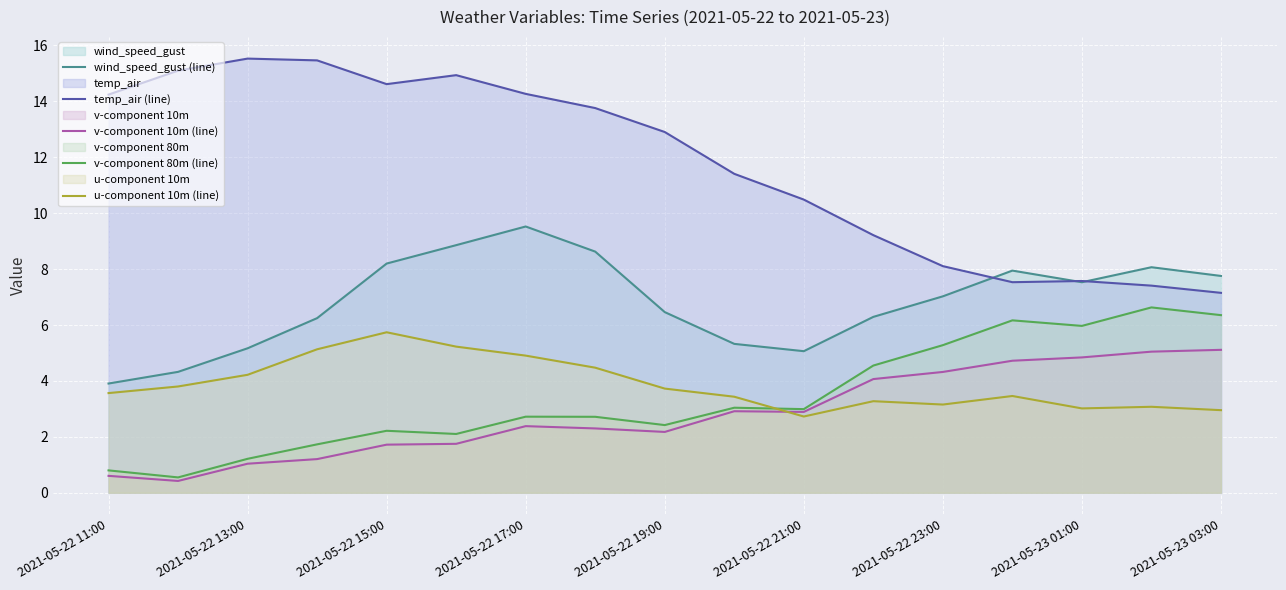

How many values in the temp_air (line) series exceed 12?

9